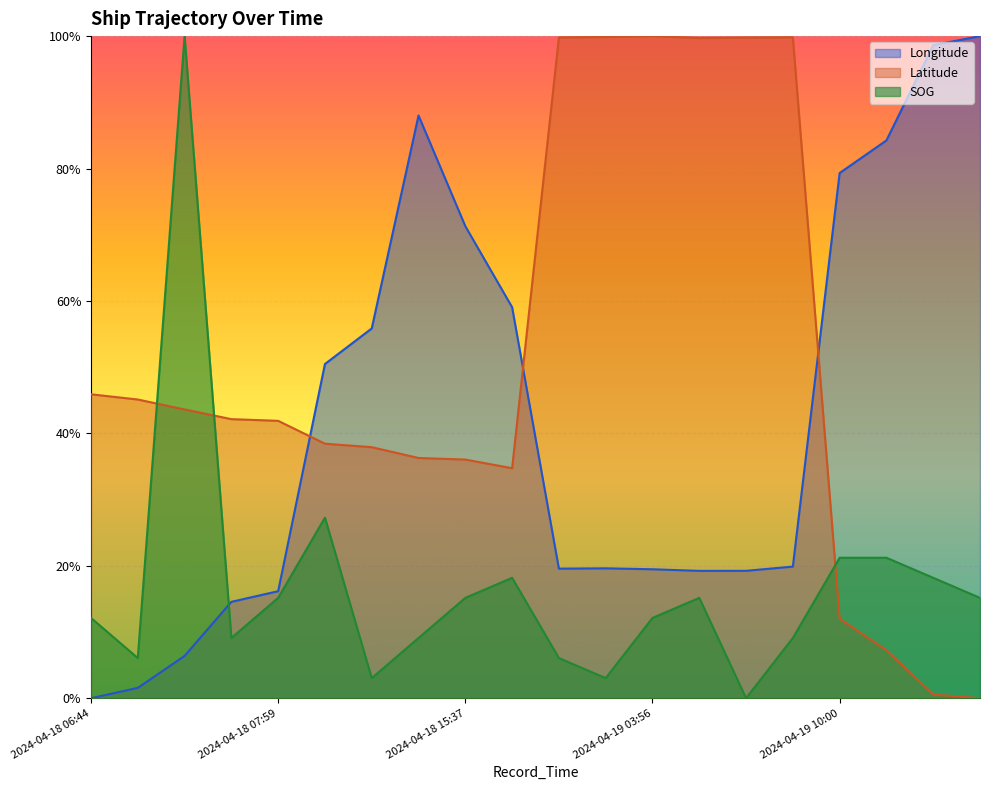

In Latitude, how many points are higher than both neighbors (excluding endpoints)?

2